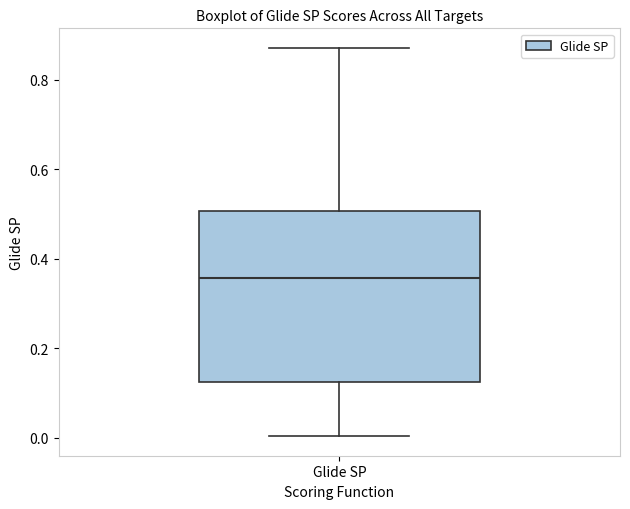

Transcribe this box plot: give where the median line is, the range the box spans, and where the two whiskers end, as read against the y-axis. The values are not printed on the chart, so give them approximately, as read against the axis.

median 0.36, box 0.12 to 0.50, whiskers 0.00 to 0.88